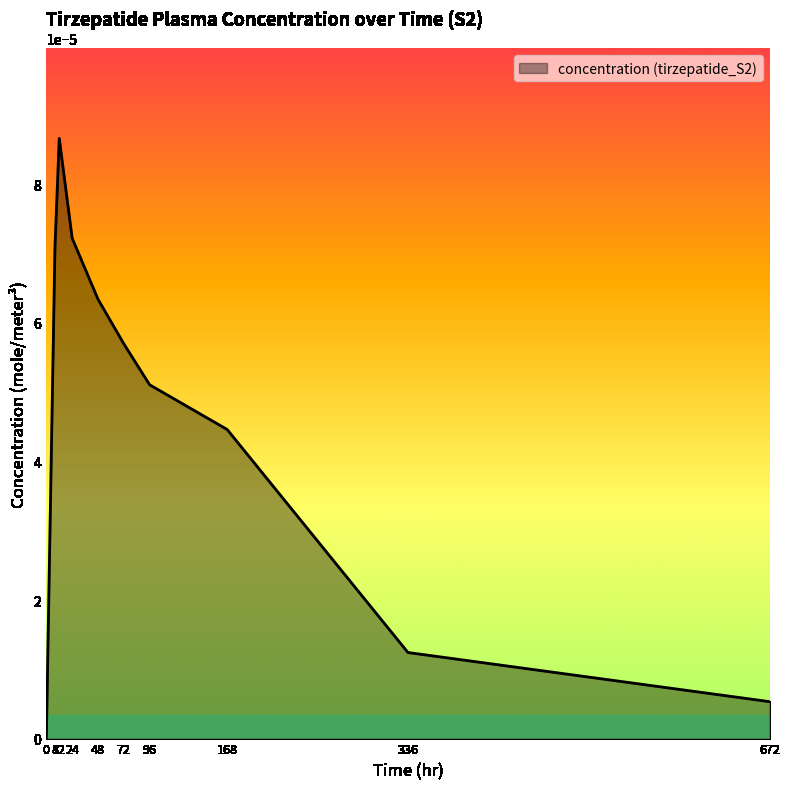

How many lines are shown in the chart?

1